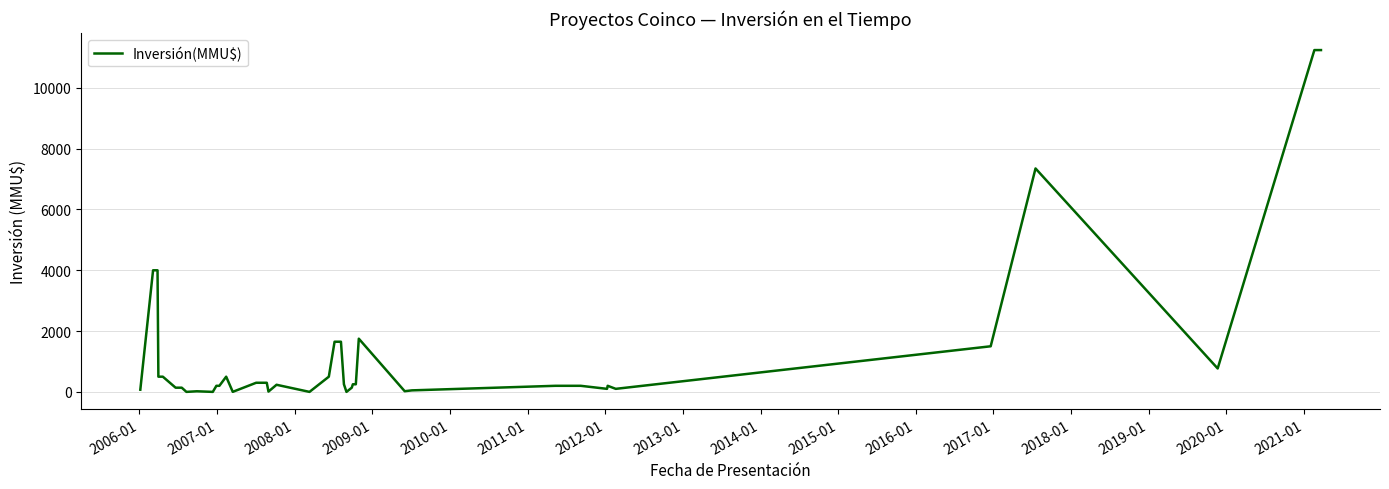

What is the average value?

1263